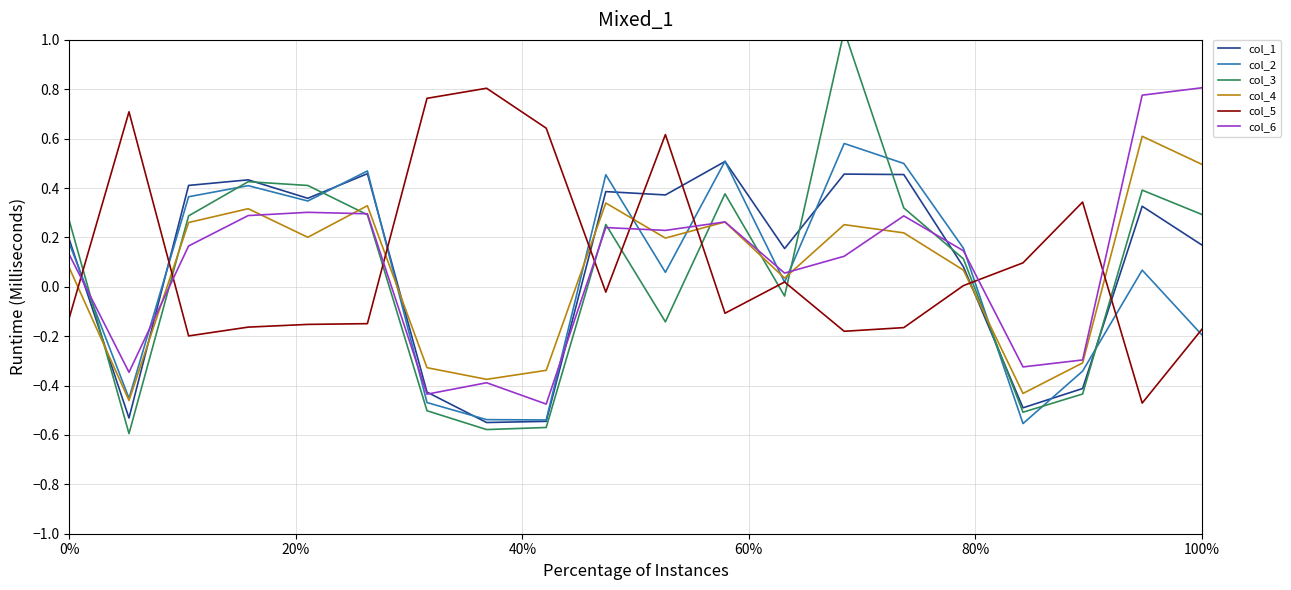

Does the chart display data point markers on the line(s)?

No